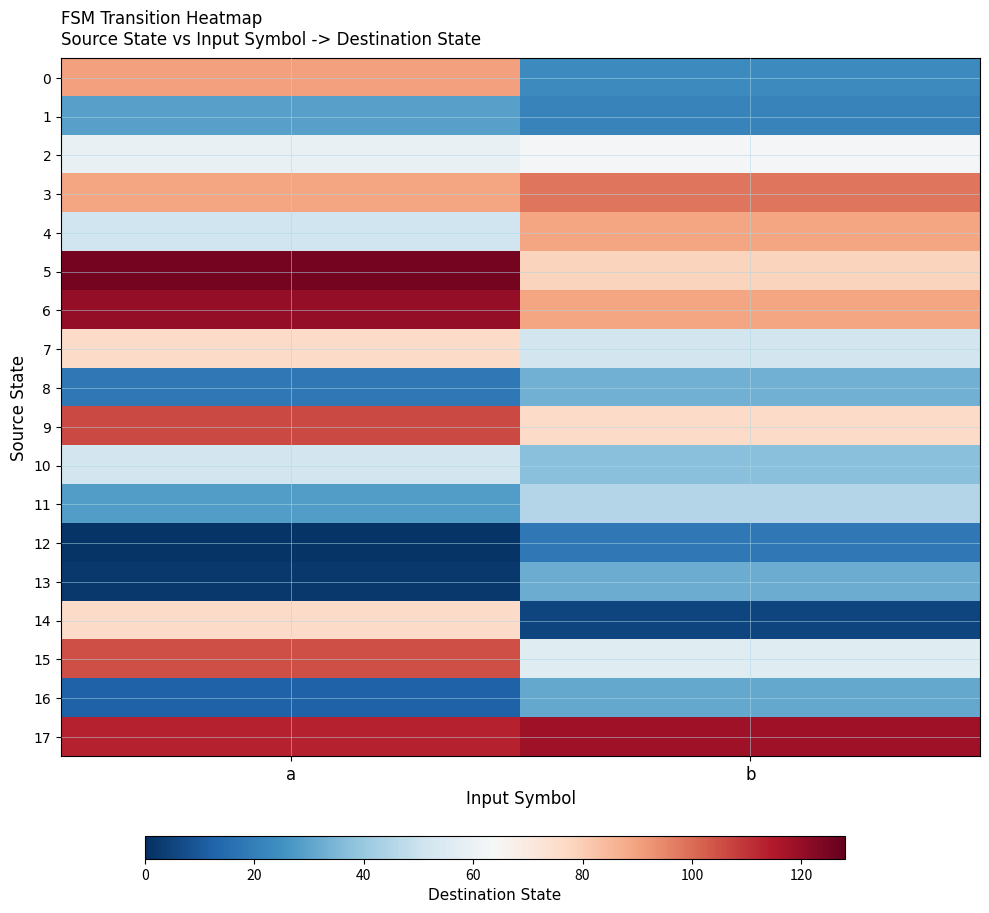

Which has a higher value, b or a?

a